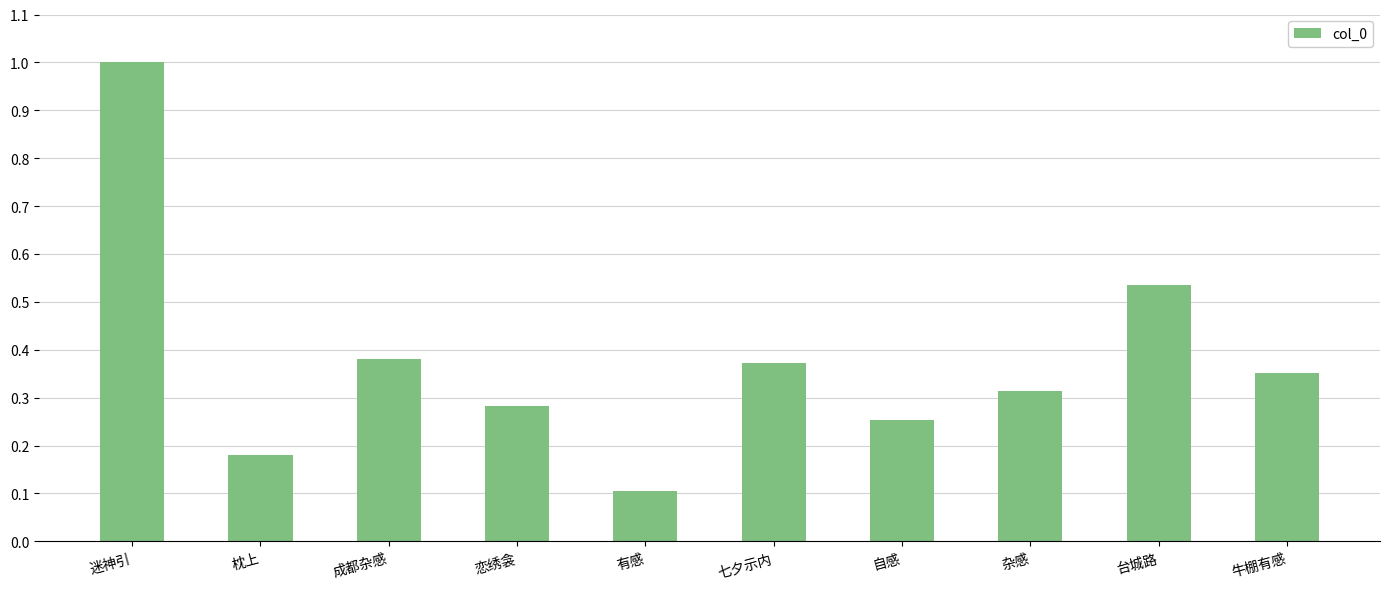

What position from the right is 成都杂感?

8